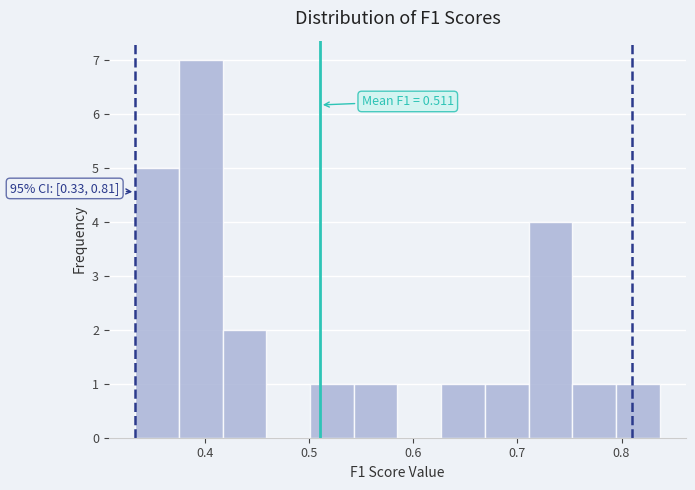

Which range on the x-axis has the tallest bar?

0.38 to 0.42